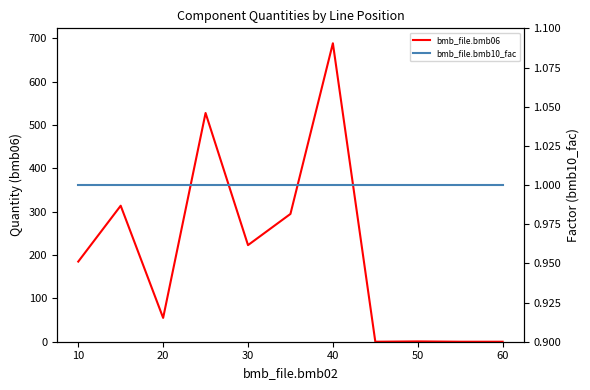

What is the average value of the bmb_file.bmb10_fac series?

1.0